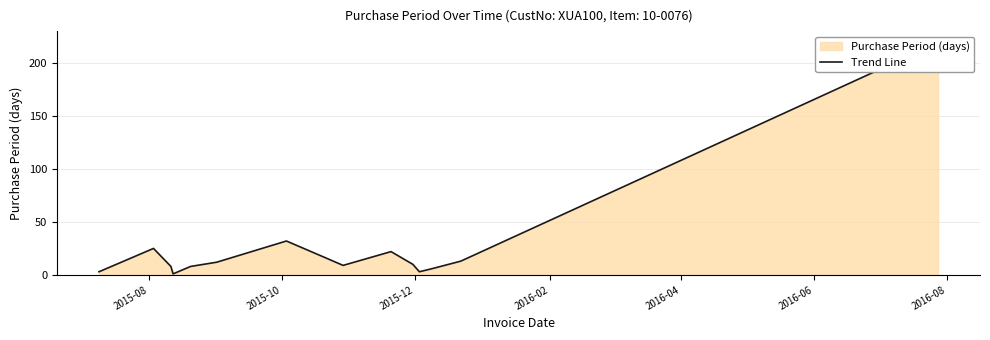

The value at 7 is 28. True or false?

False